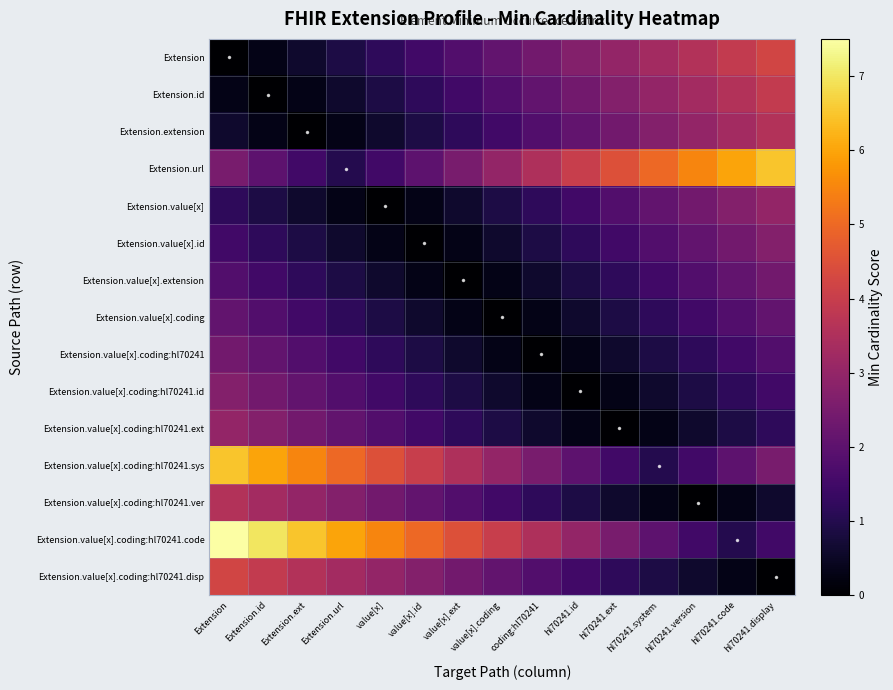

Which series has the widest spread of values?

Extension.value[x].coding:hl70241.code